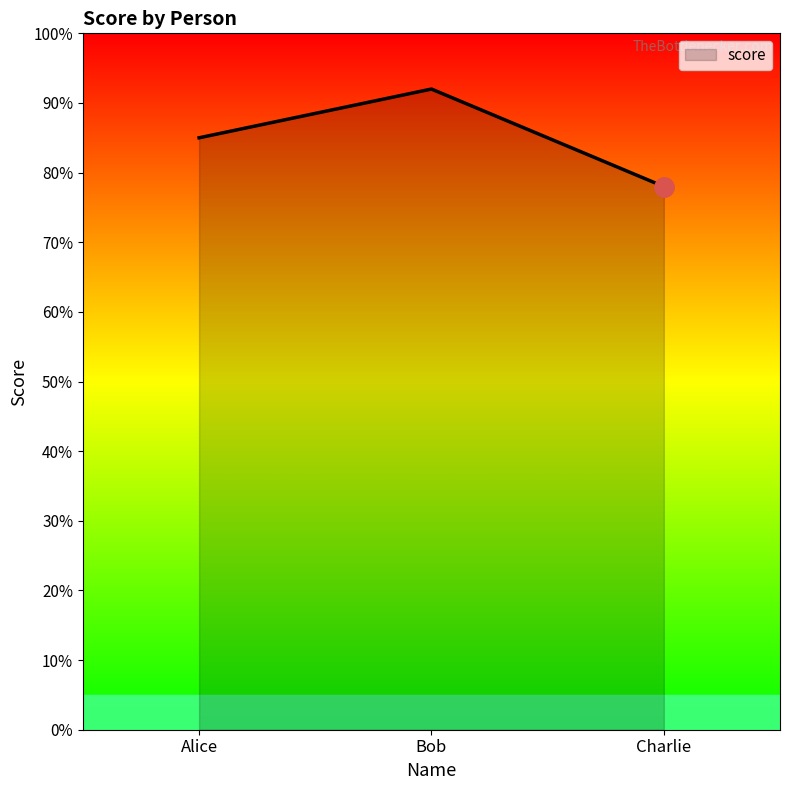

Rank the categories by value from highest to lowest.

Bob, Alice, Charlie